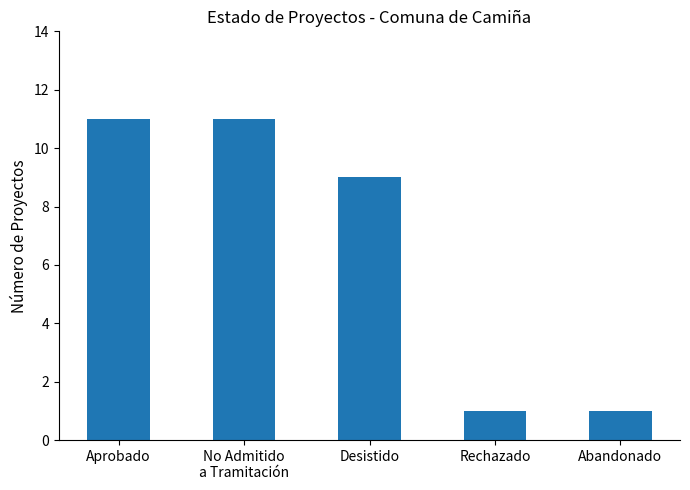

How many data points are less than 9?

2